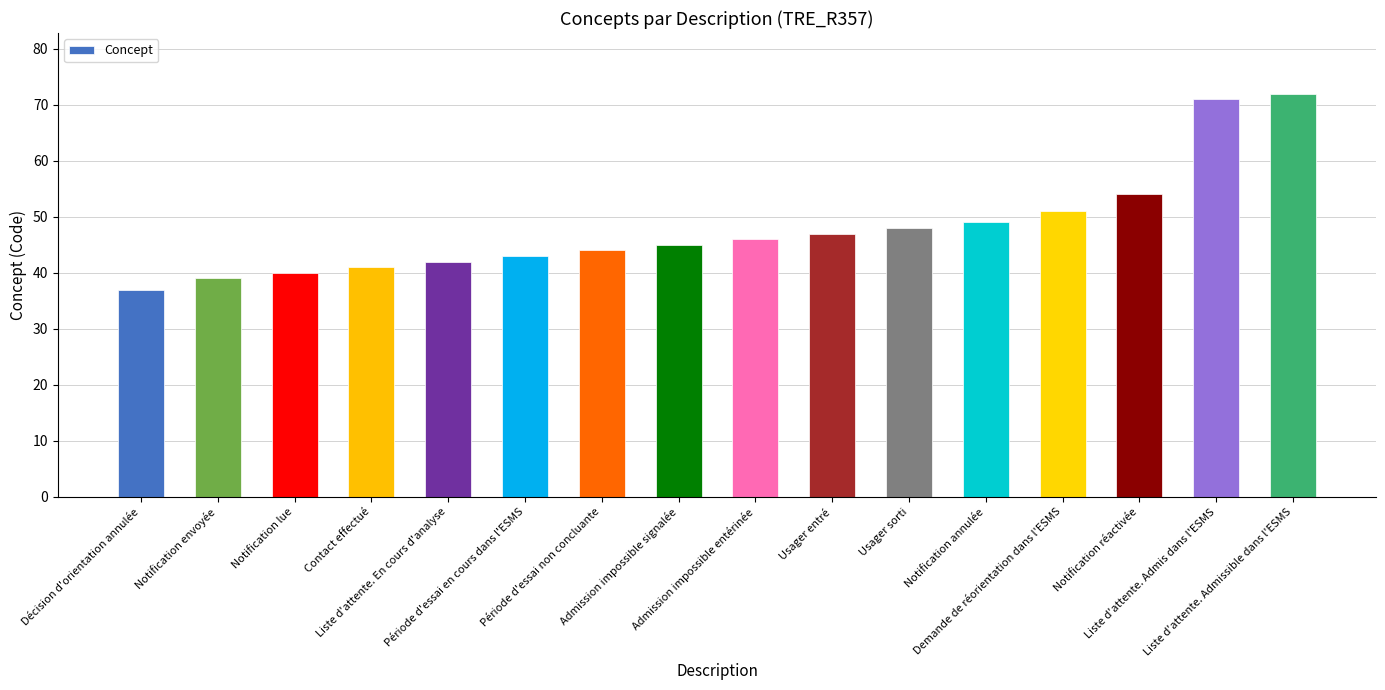

What is the label of the 5th bar from the right?

Notification annulée